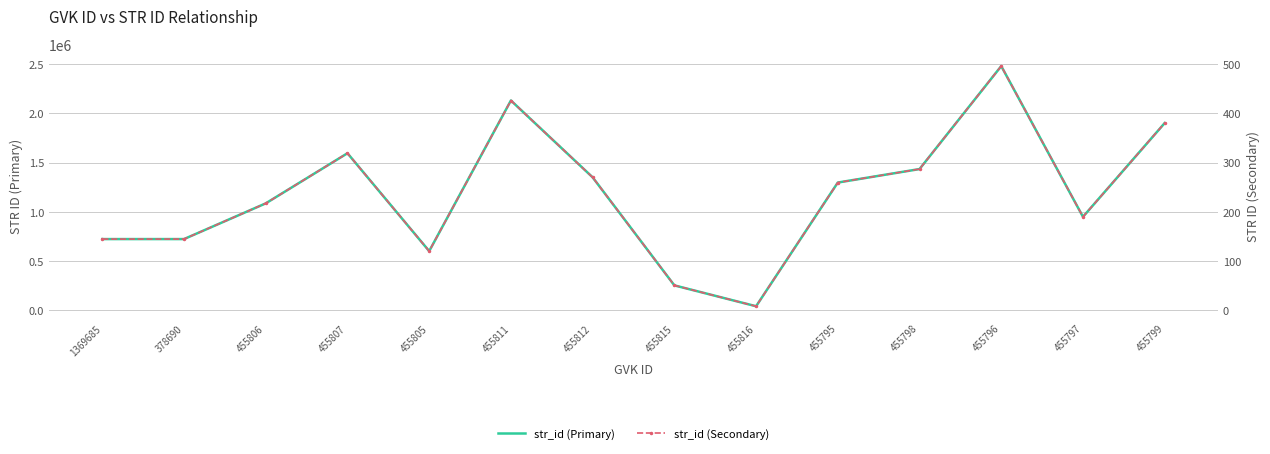

Count the number of categories in the chart.

14